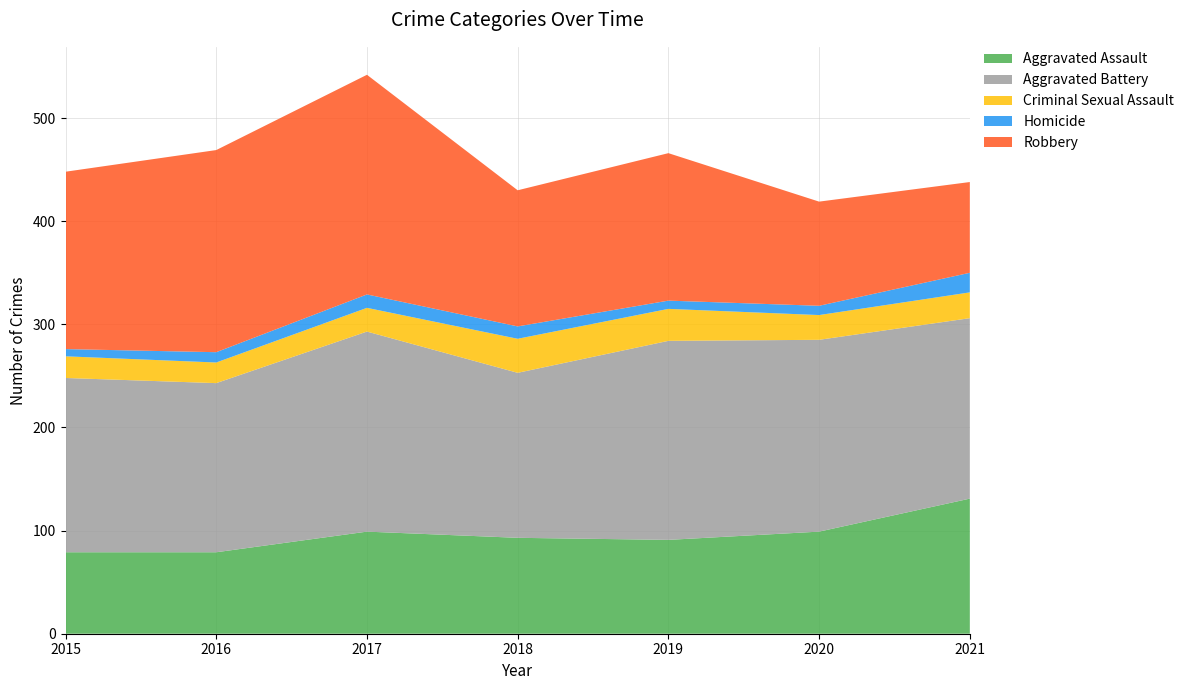

Reading left to right, list all the values displayed in this chart.

Aggravated Assault: 79	79	99	93	91	99	131
Aggravated Battery: 169	164	194	160	193	186	175
Criminal Sexual Assault: 21	20	23	33	31	24	25
Homicide: 7	10	13	12	8	9	19
Robbery: 172	196	213	132	143	101	88